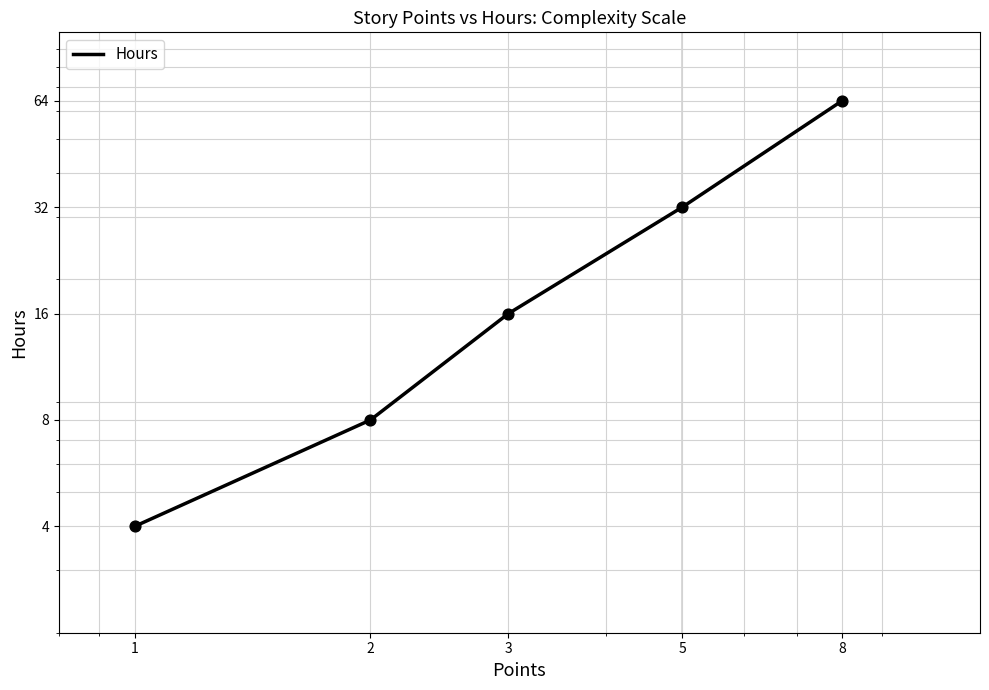

Approximately how many times larger is the value at 5 compared to 2?

4.0